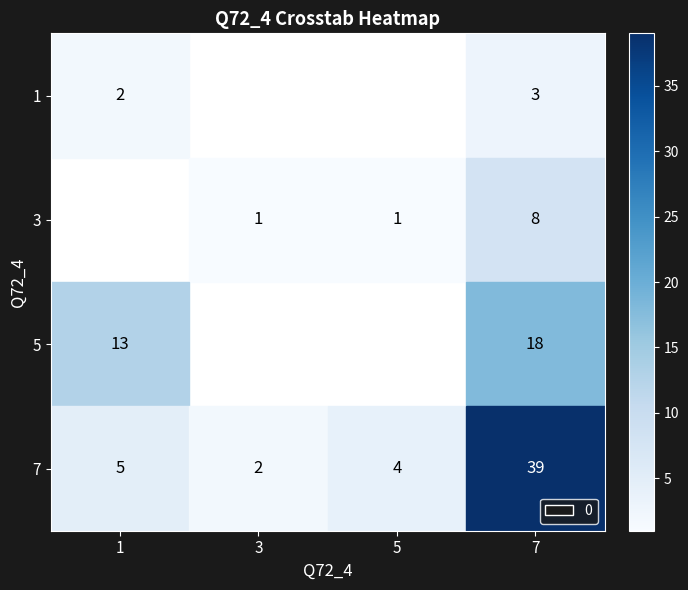

List the labels in order of 7 value, largest first.

7, 1, 5, 3